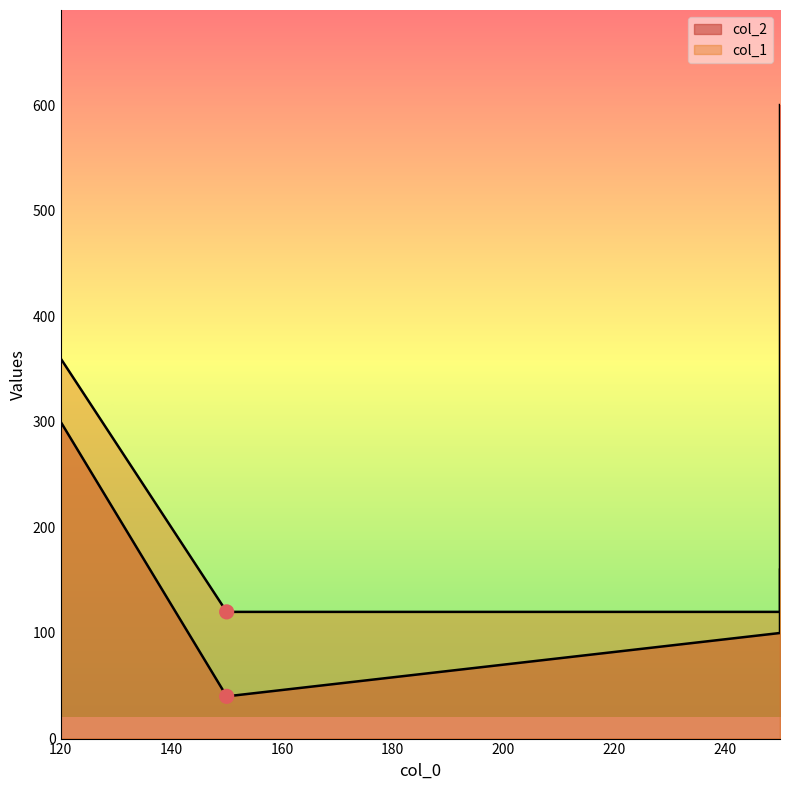

Which series has the largest total across all categories?

col_2